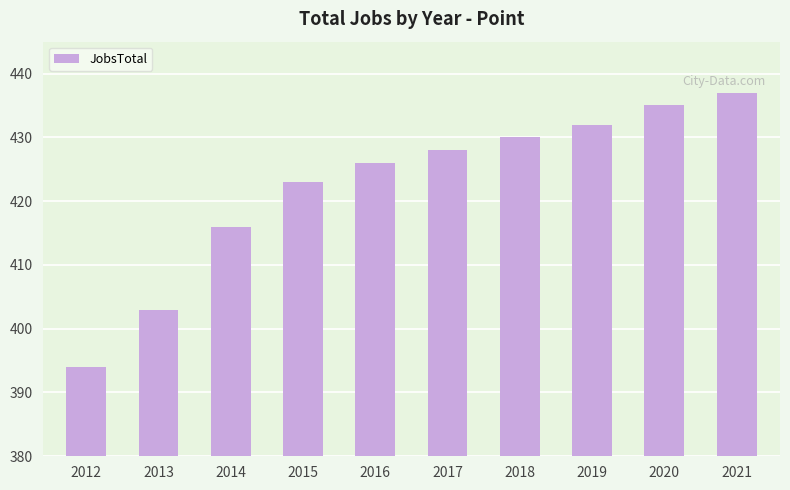

What is the value of the 10th bar from the left?

437